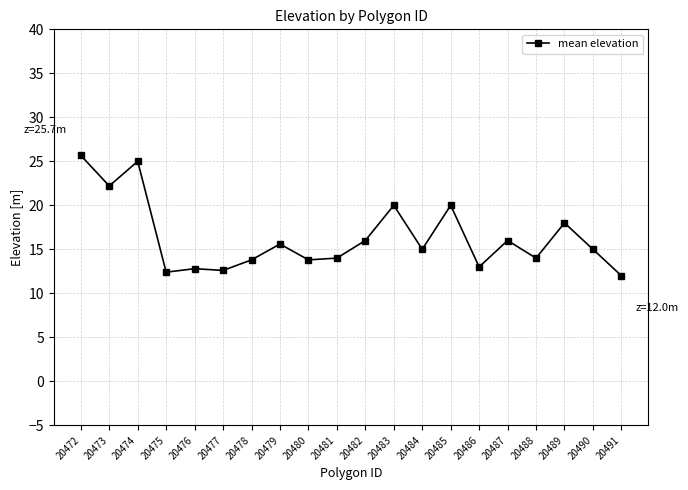

What is the difference between the maximum and minimum values?

13.7